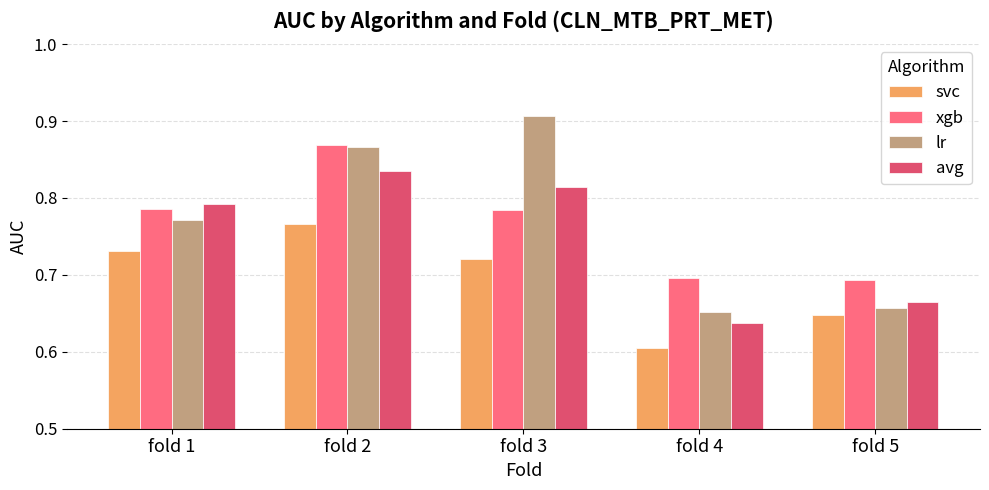

At which label is lr closest to 0?

fold 4